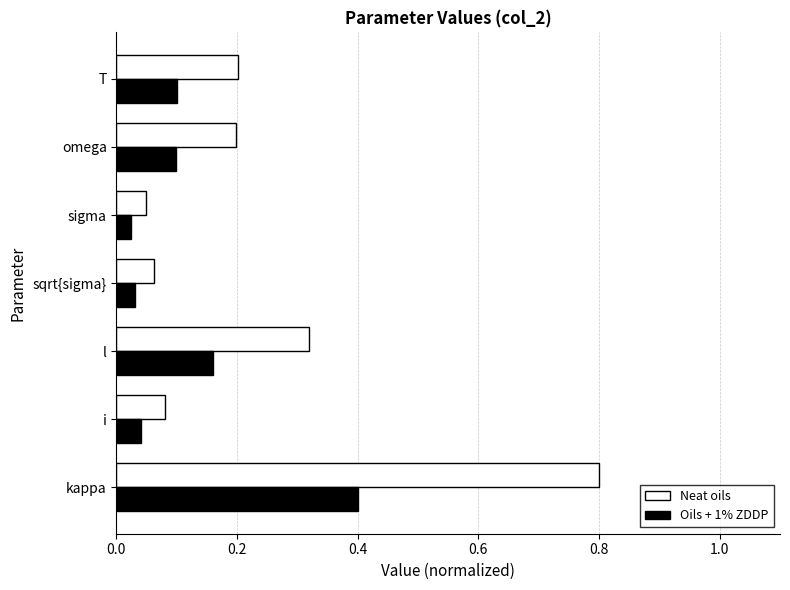

Which series has the largest total across all categories?

Neat oils